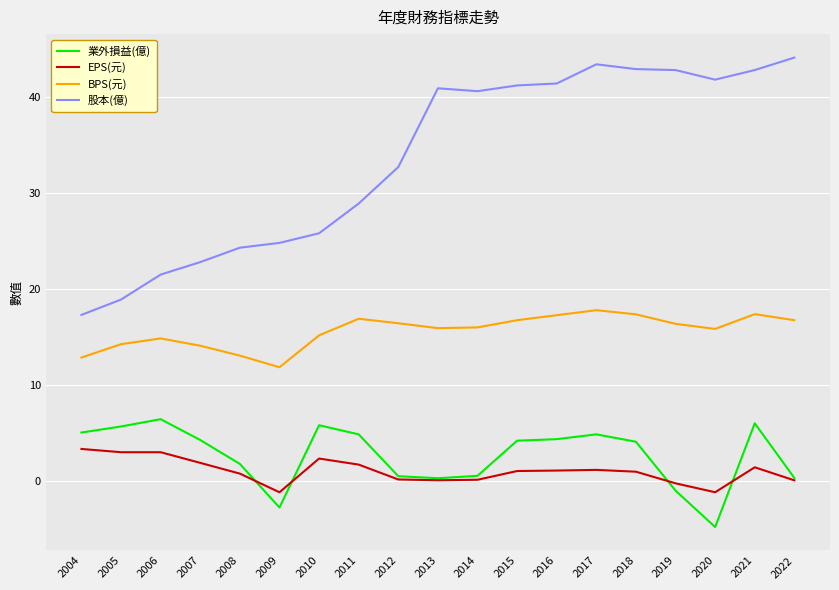

Which series changed the most between 2012 and 2021?

股本(億)